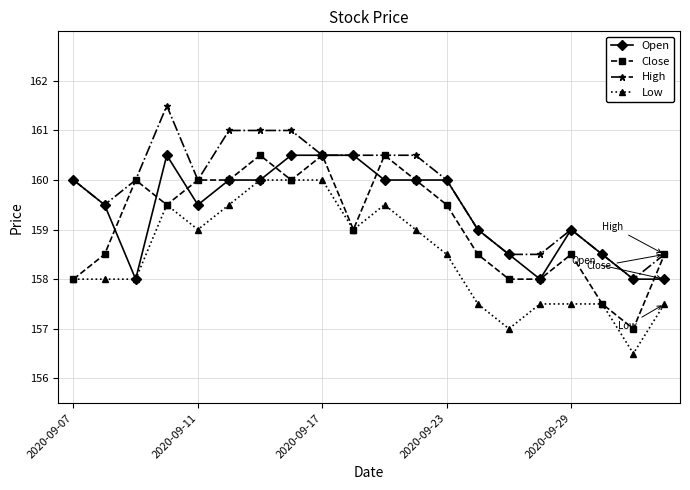

Rank the series by their average value, from lowest to highest.

Low, Close, Open, High